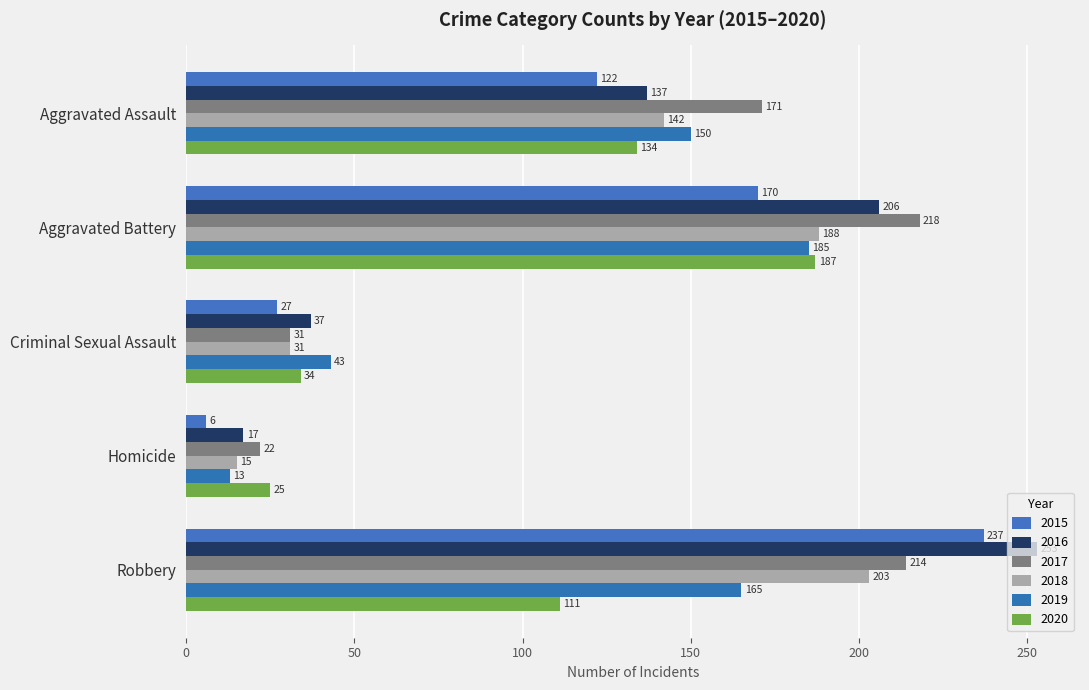

What are all the series names shown in the legend?

2015, 2016, 2017, 2018, 2019, 2020